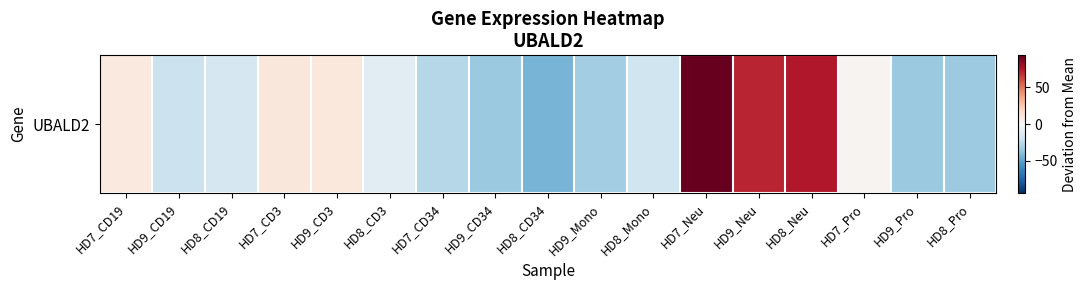

Reading left to right, list all the values displayed in this chart.

HD7_CD19=9.1	HD9_CD19=-20.4	HD8_CD19=-15.8	HD7_CD3=10.7	HD9_CD3=9.9	HD8_CD3=-10.6	HD7_CD34=-26.6	HD9_CD34=-34.8	HD8_CD34=-43.1	HD9_Mono=-32.2	HD8_Mono=-19.0	HD7_Neu=93.5	HD9_Neu=71.4	HD8_Neu=74.6	HD7_Pro=2.3	HD9_Pro=-34.6	HD8_Pro=-34.3